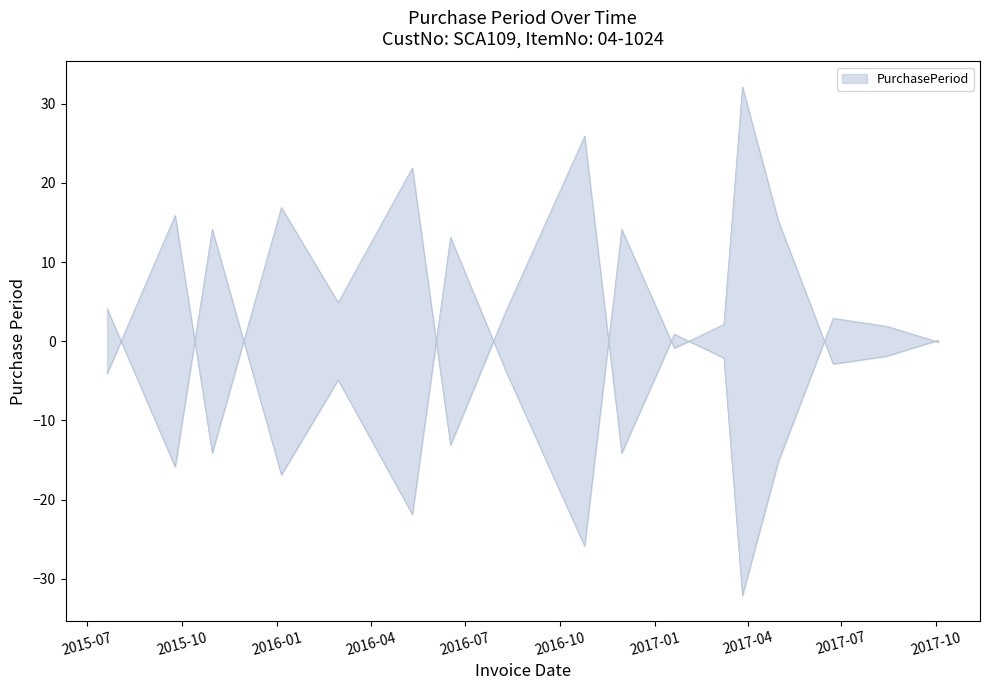

How many lines are shown in the chart?

1